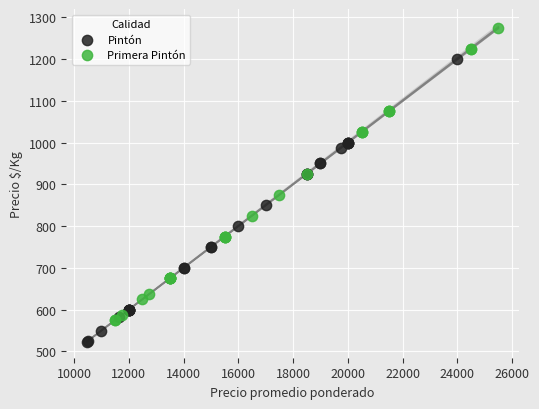

Which series contains the lowest Y value?

Pintón